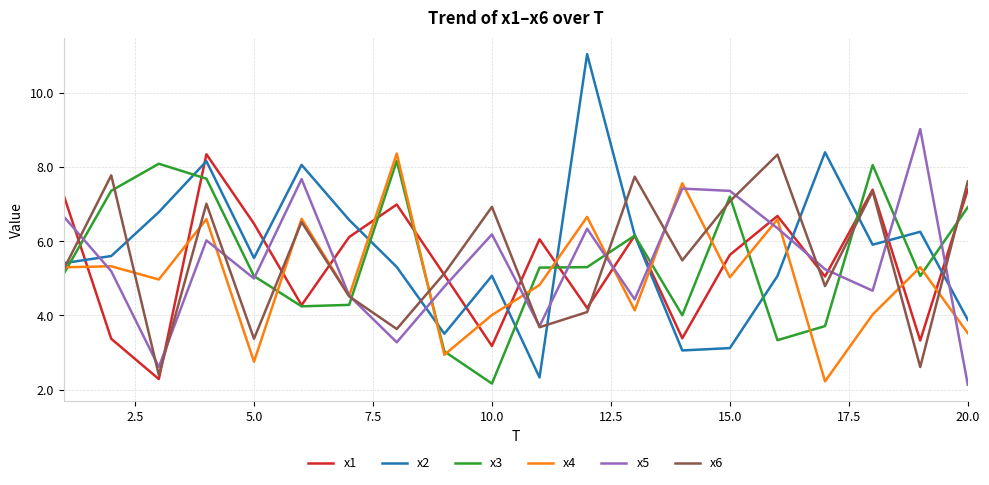

What is the maximum value shown in the chart?

11.0